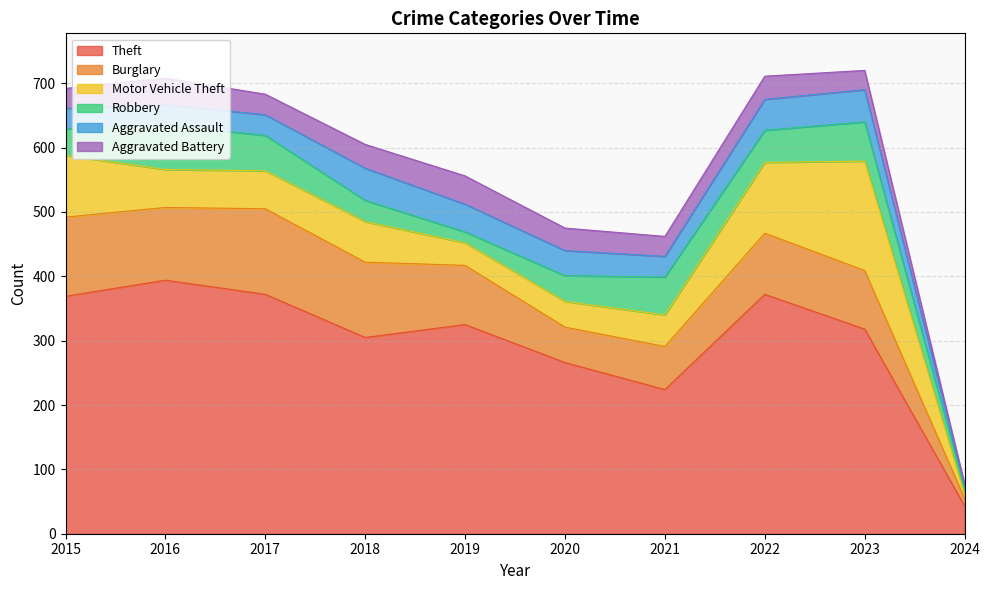

At how many categories does at least one series exceed 22?

10